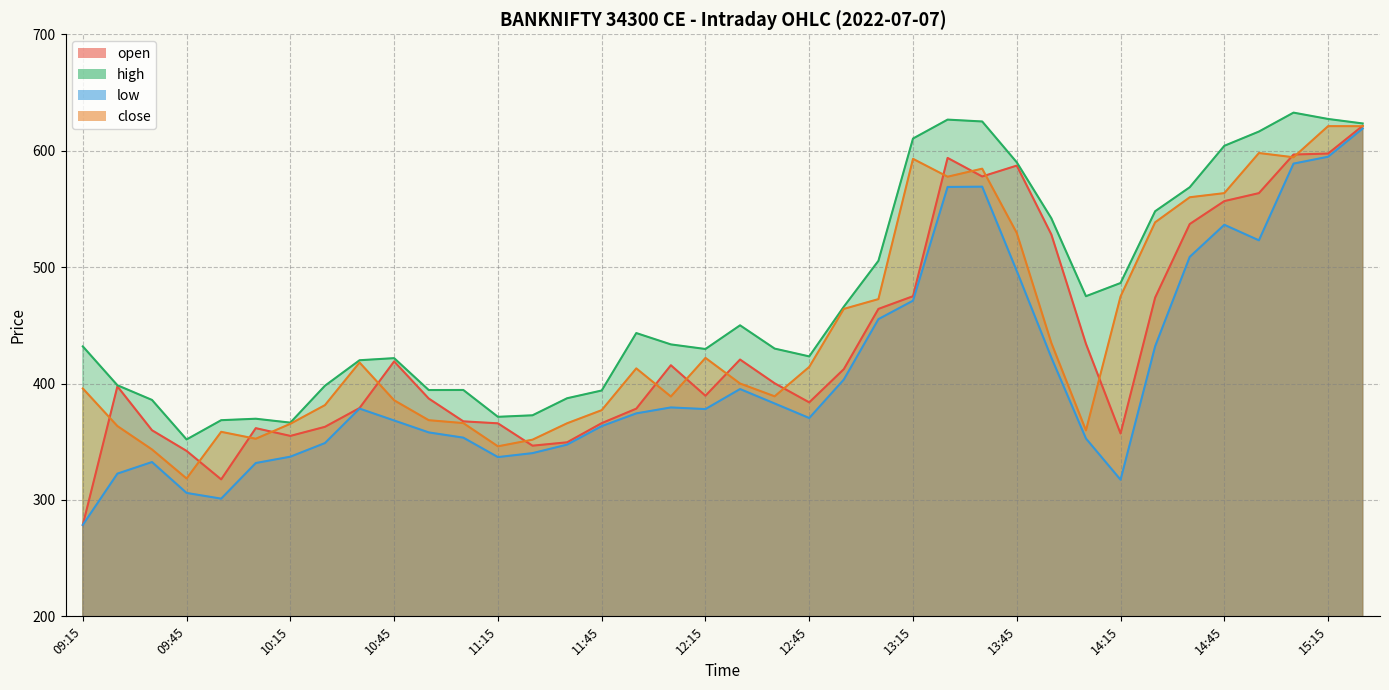

Between 10:55 and 12:25, which is larger?

12:25